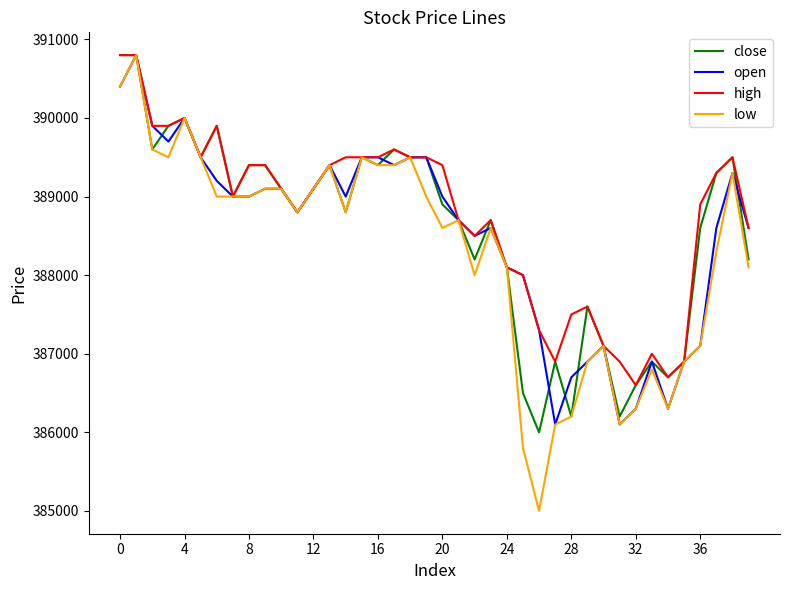

What are all the series names shown in the legend?

close, open, high, low